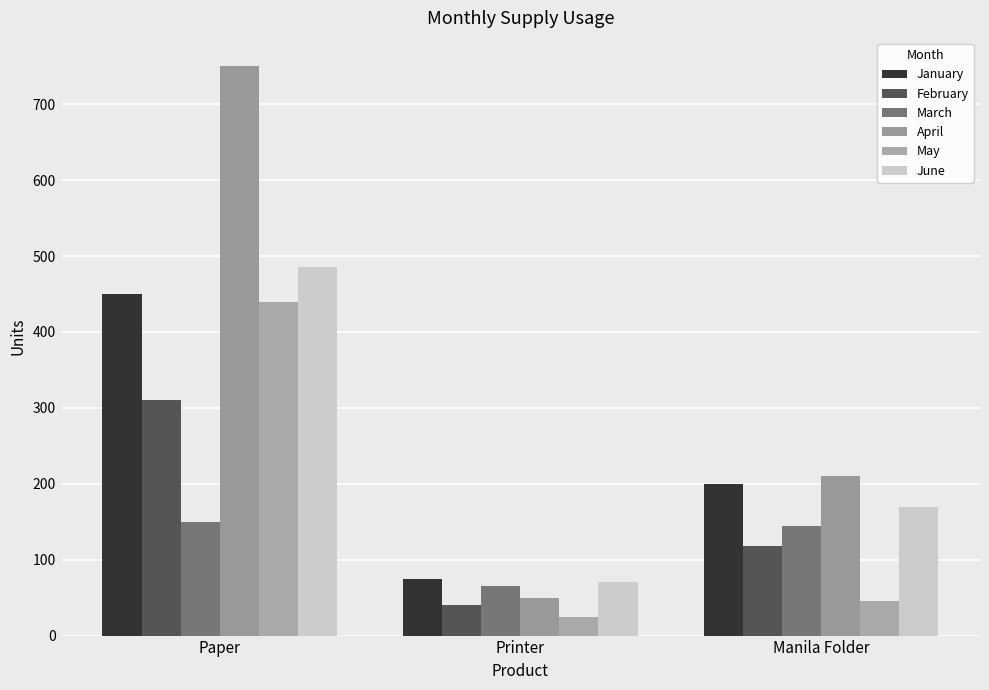

Which has a higher value, Manila Folder or Printer?

Manila Folder